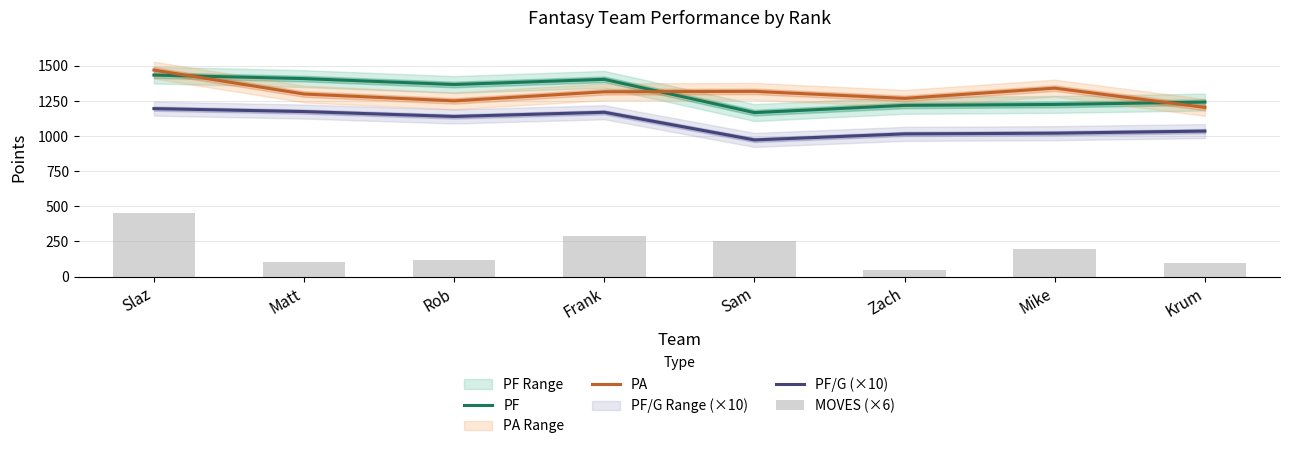

After their last crossing, which series has the higher values: PF or PA?

PF